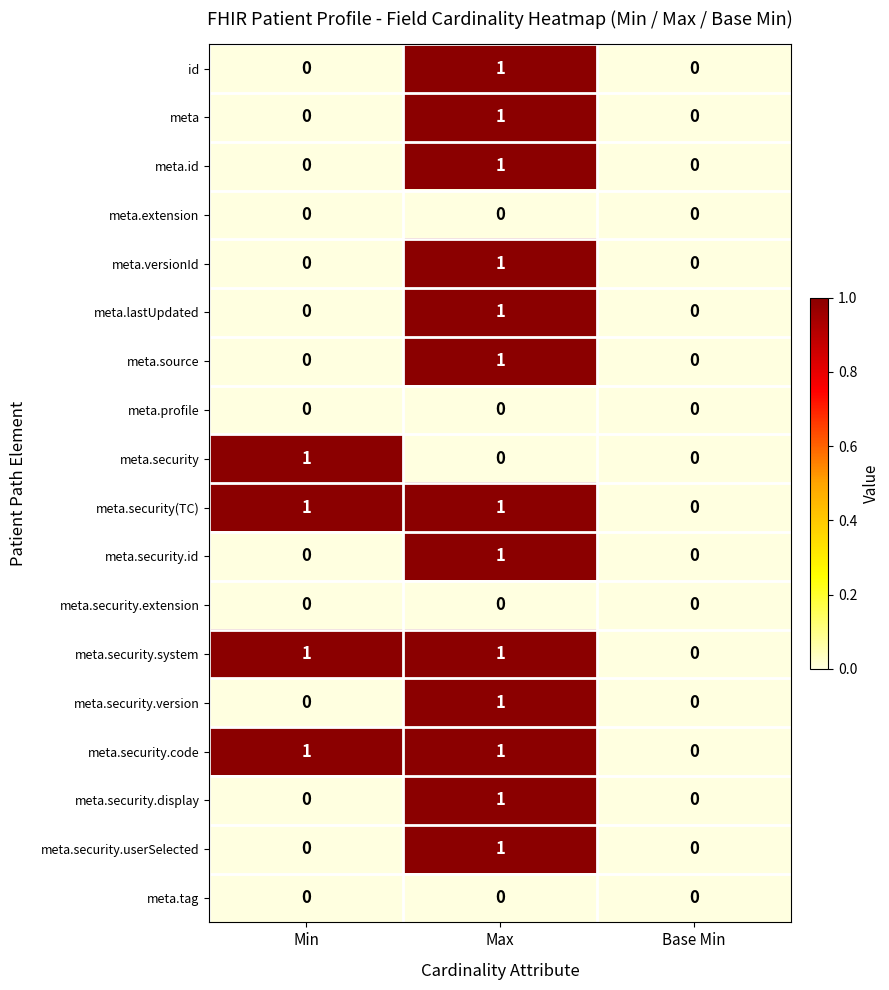

At which label is meta.security.system closest to 0?

Base Min